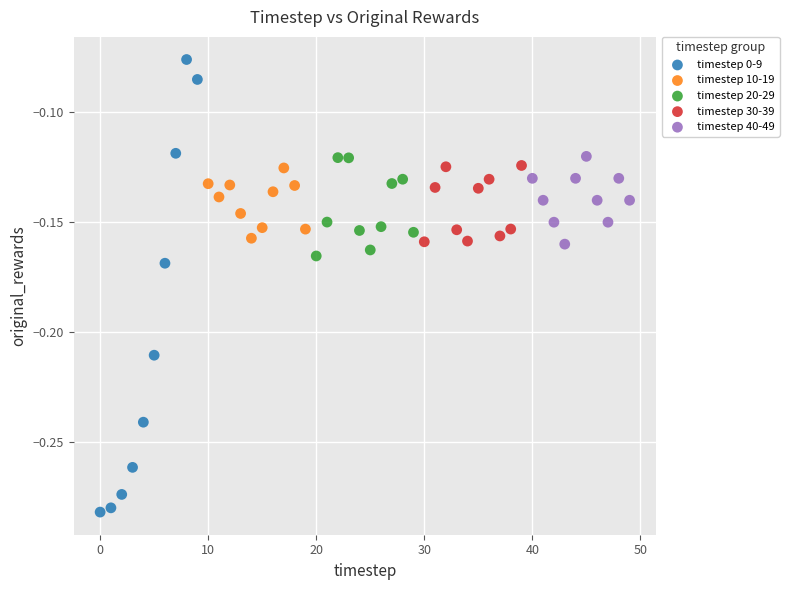

Which series contains the highest Y value?

timestep 0-9